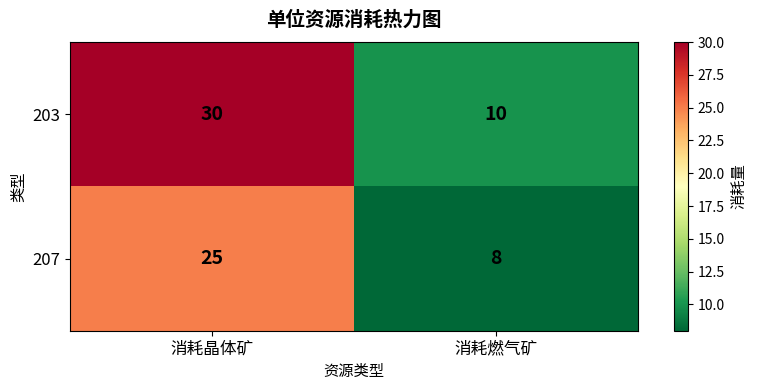

Reading right to left, what are all the values shown in this chart?

203: 消耗燃气矿=10	消耗晶体矿=30
207: 消耗燃气矿=8	消耗晶体矿=25